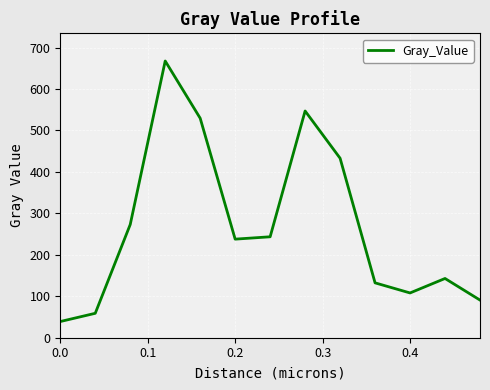

What is the greatest value displayed?

667.5